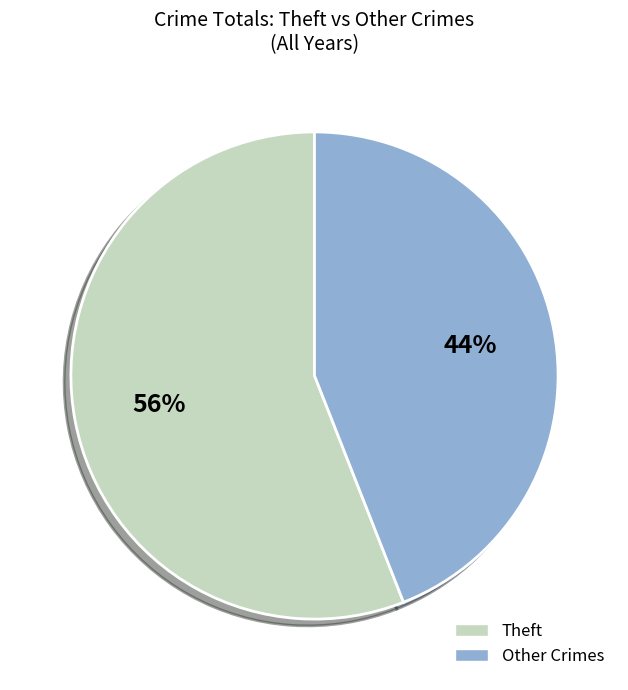

Is there any slice that represents more than half of the pie?

Yes